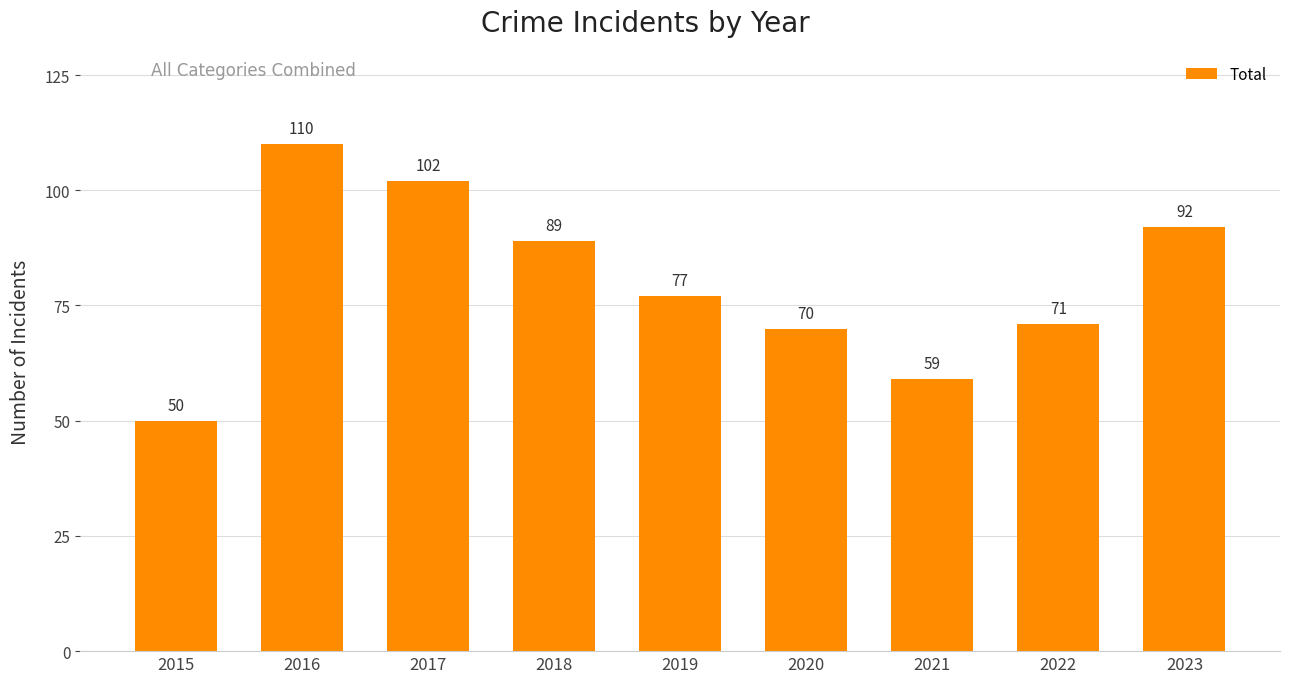

Which label corresponds to the largest value in the chart?

2016